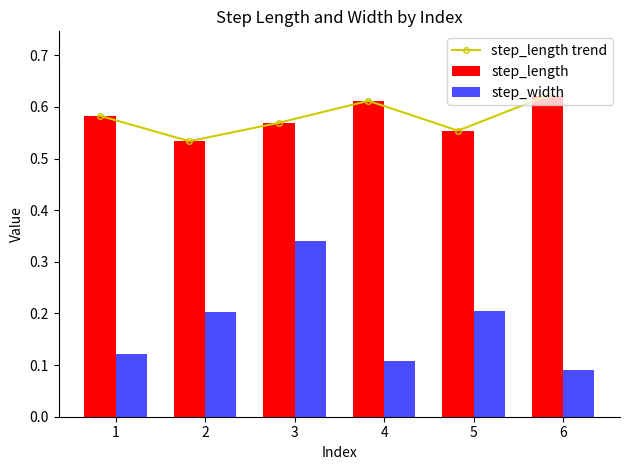

What is the minimum value for step_length trend?

0.5